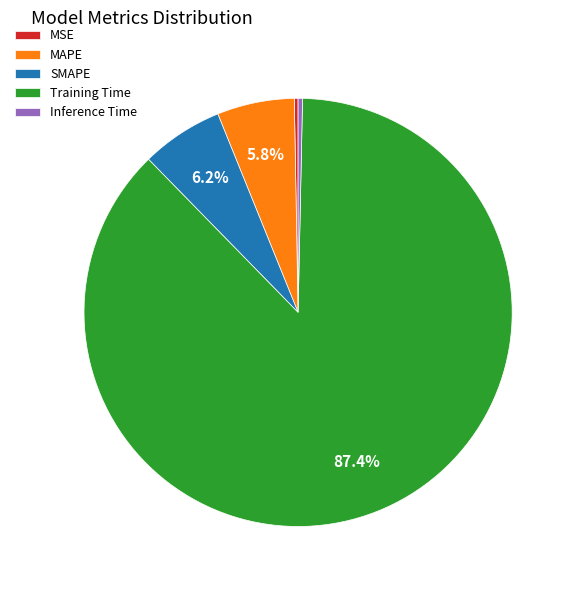

True or false: SMAPE accounts for 6% of the total.

True